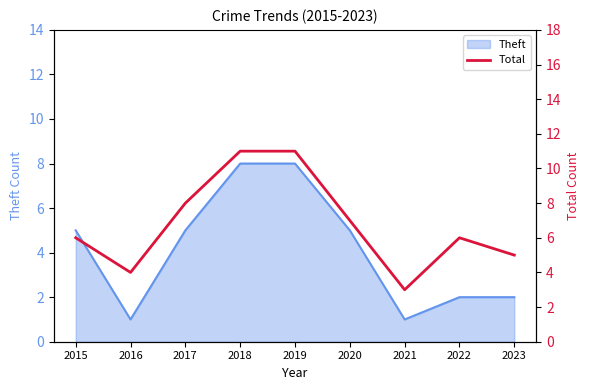

True or false: Theft has a value of 3 at 2022.

False